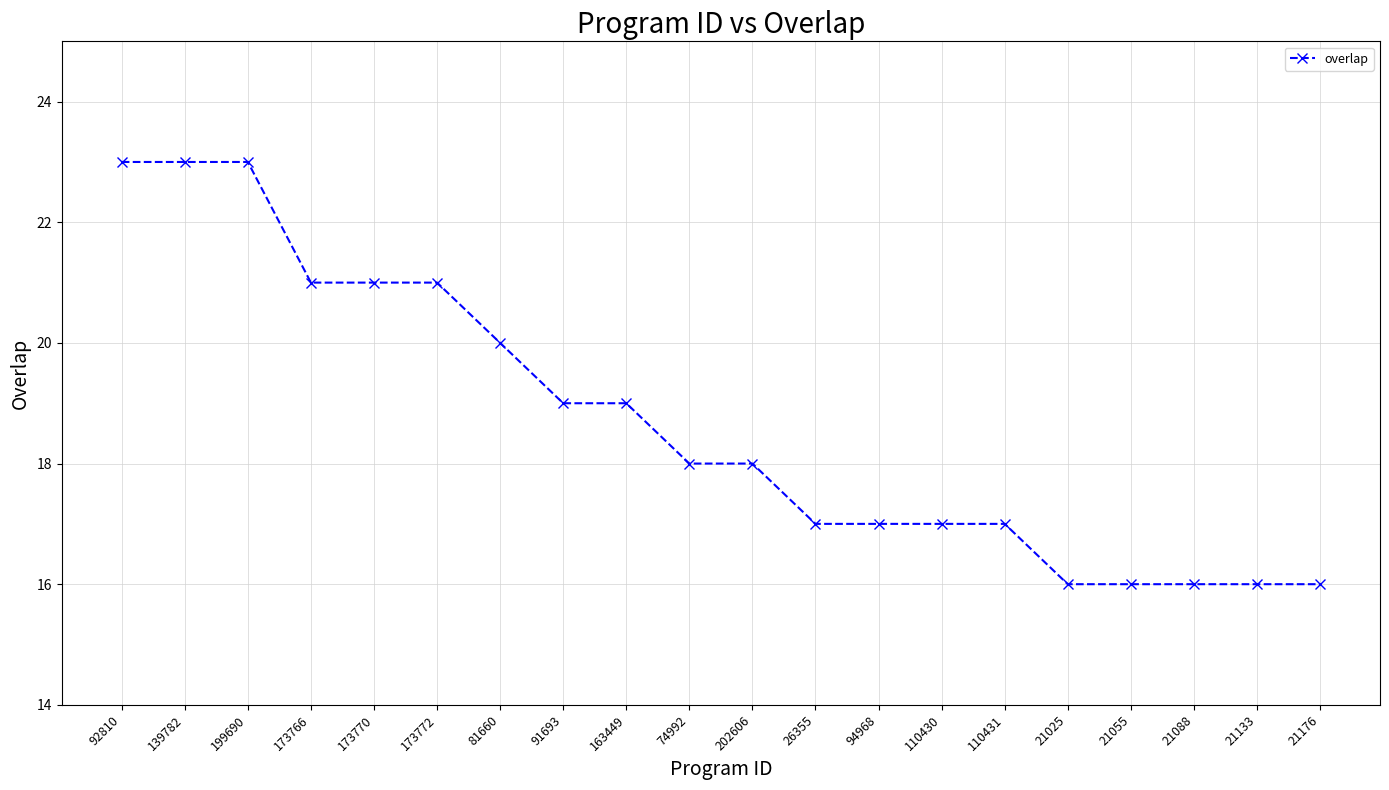

How many values are between 17 and 21?

12